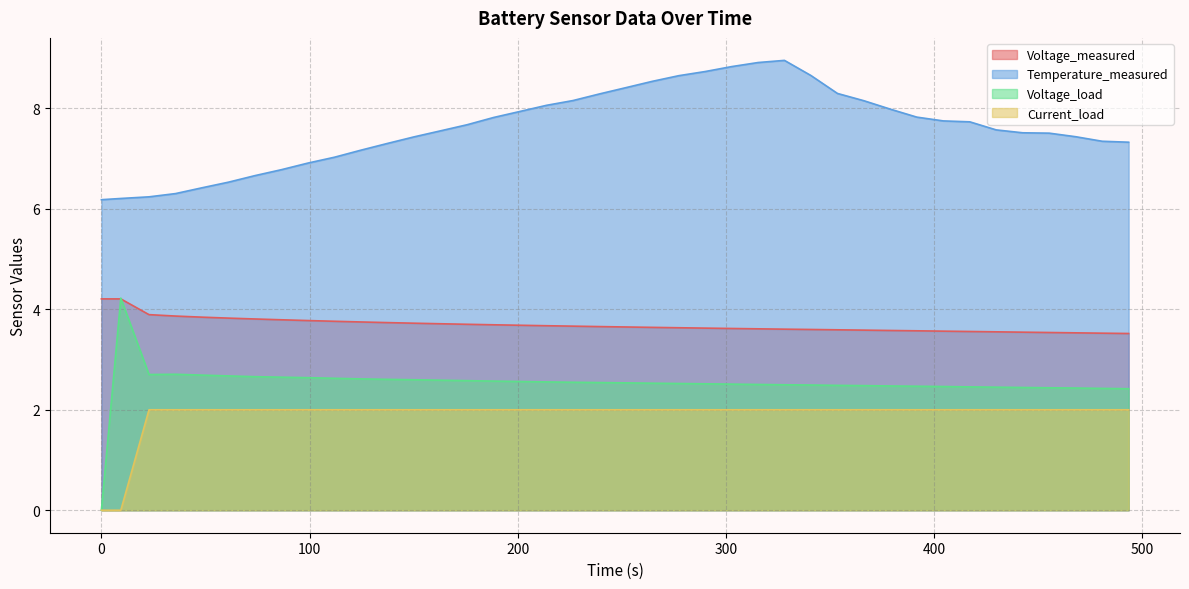

How many lines are shown in the chart?

4